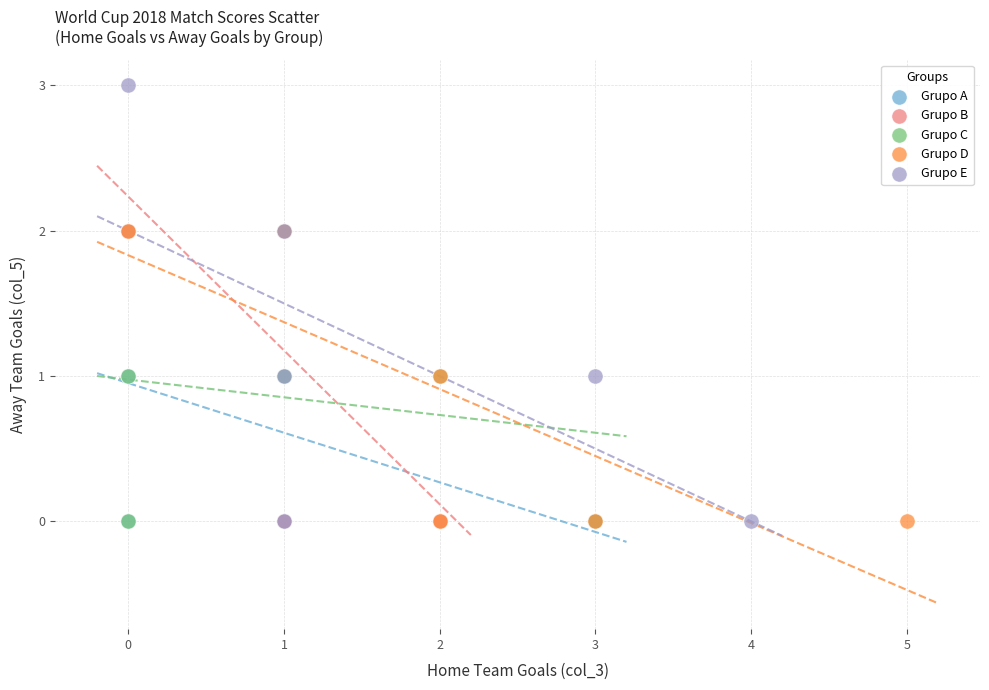

What are all the series names shown in the legend?

Grupo A, Grupo B, Grupo C, Grupo D, Grupo E